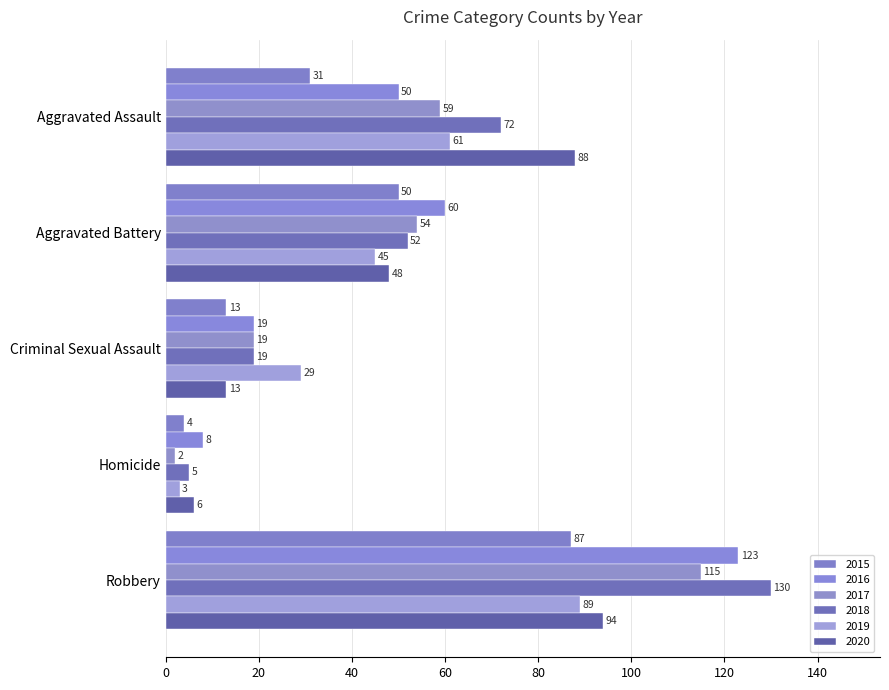

At which category is the sum across all series the highest?

Robbery